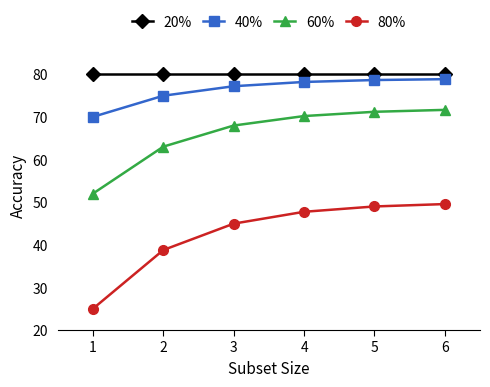

What value does the 80% series have at 1?

25.0